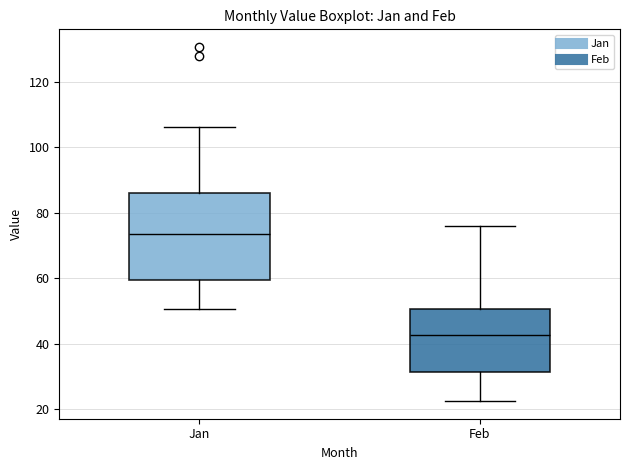

Comparing the boxes themselves (not the whiskers), which one is the tallest?

Jan